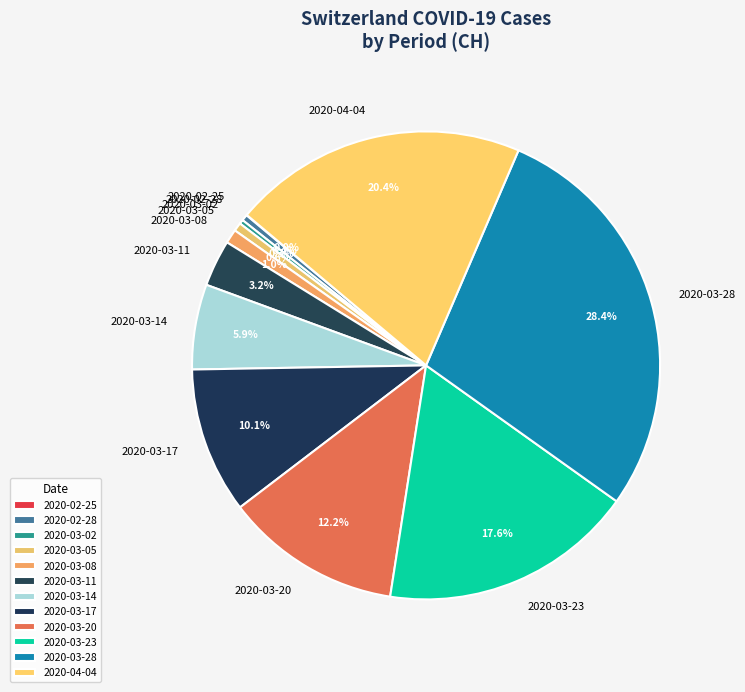

Approximately how many times larger is the value at 2020-03-17 compared to 2020-03-20?

0.8